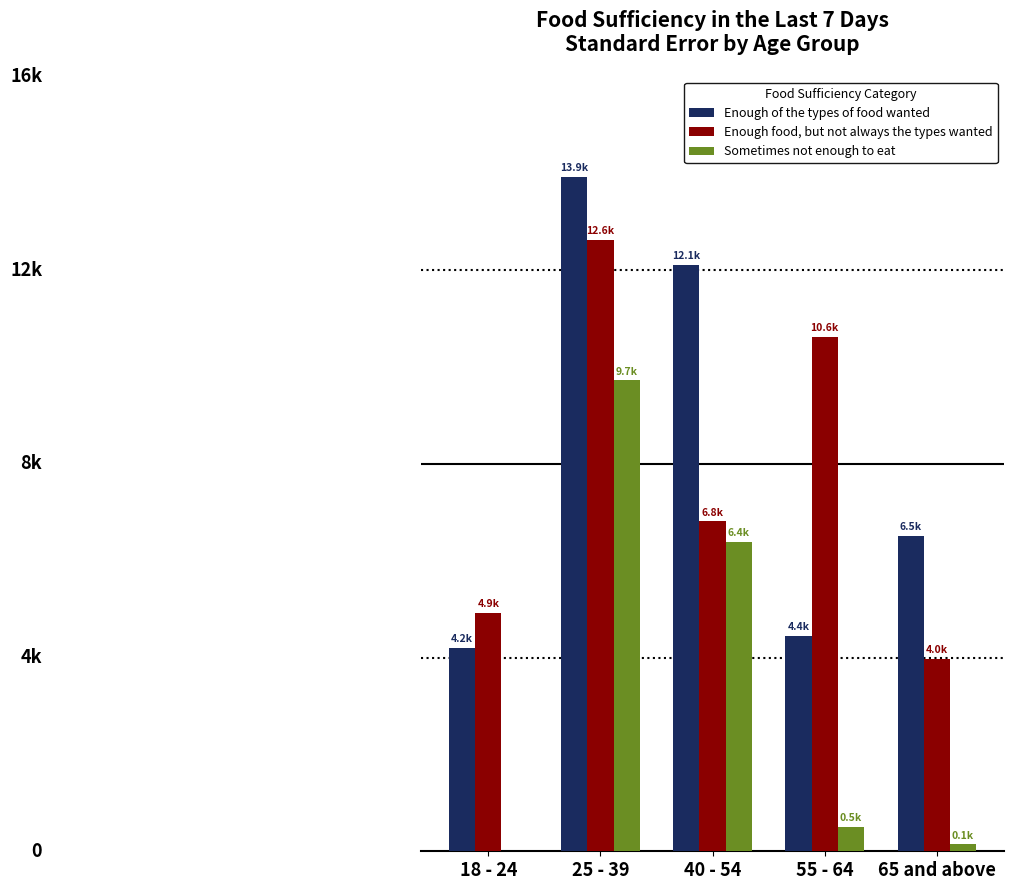

What is the total value across all series at 55 - 64?

15571.7